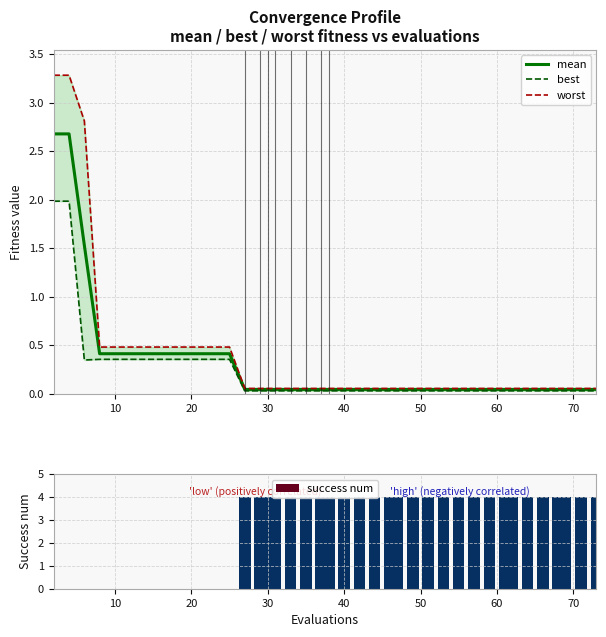

True or false: mean has a value of 0.4 at 20.

True